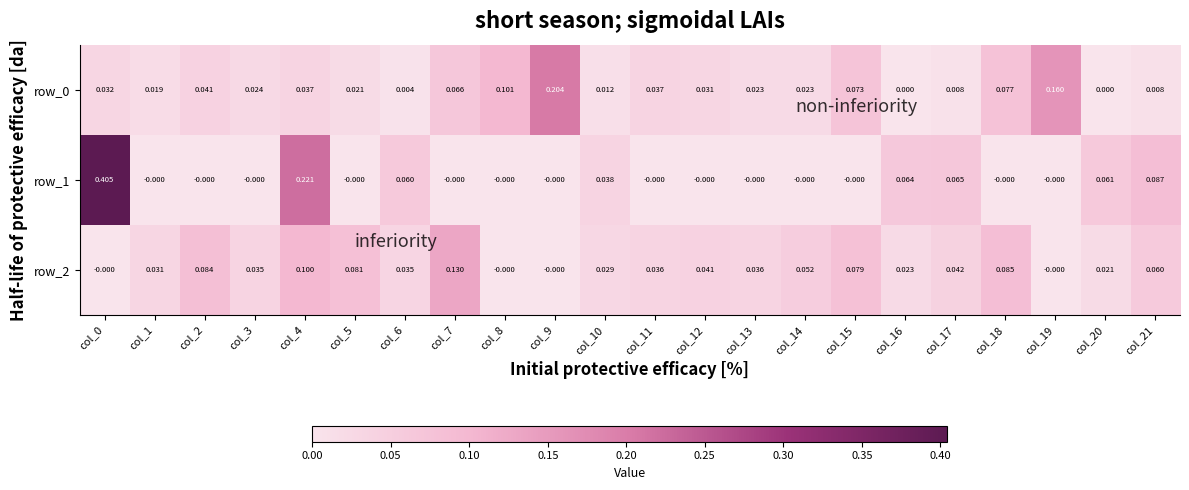

Is the value of row_1 at col_6 greater than the value of row_0 at col_6?

Yes